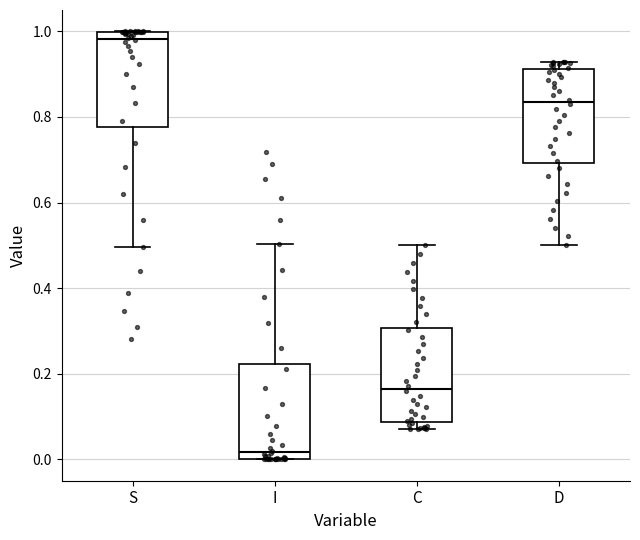

Which box's median line is the lowest?

I